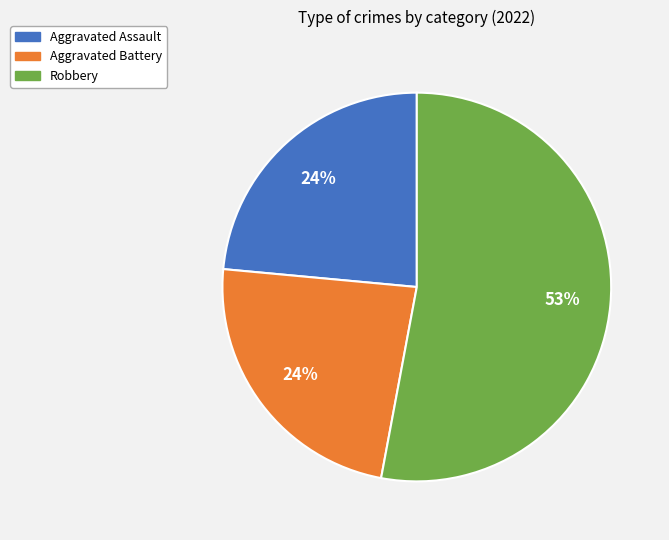

Combined, do Robbery and Aggravated Assault account for over 50%?

Yes